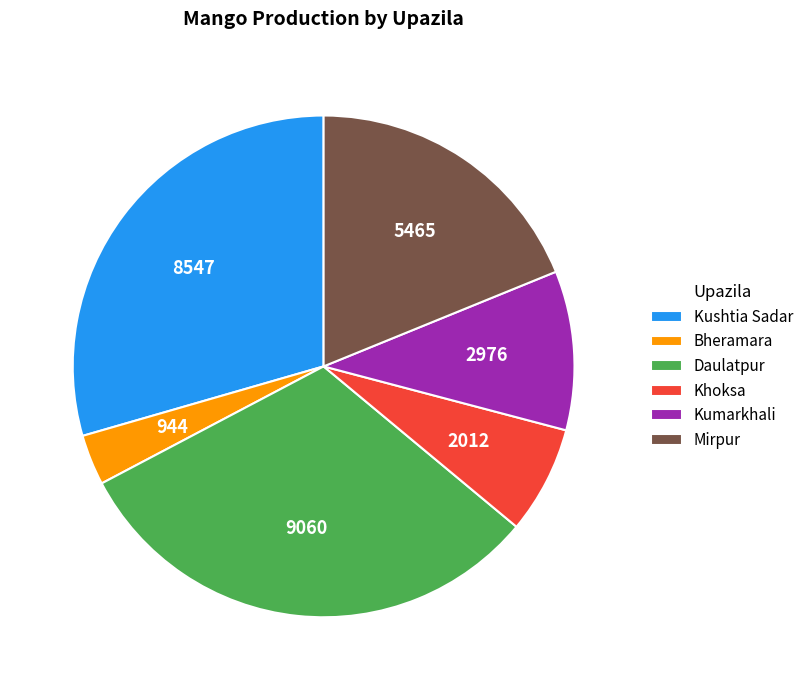

What is the largest slice in the pie chart?

Daulatpur